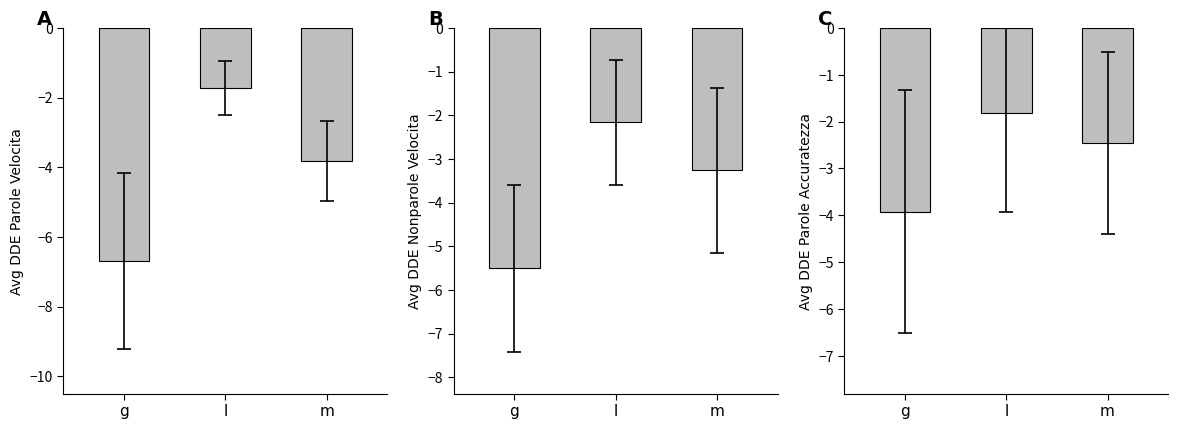

The dde_parole_velocita series shows -4.4 at g. True or false?

False